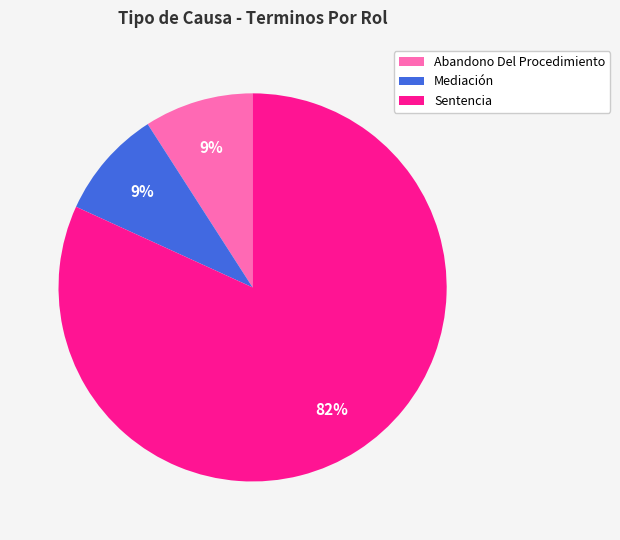

Do Abandono Del Procedimiento and Sentencia together represent more than half of the pie?

Yes